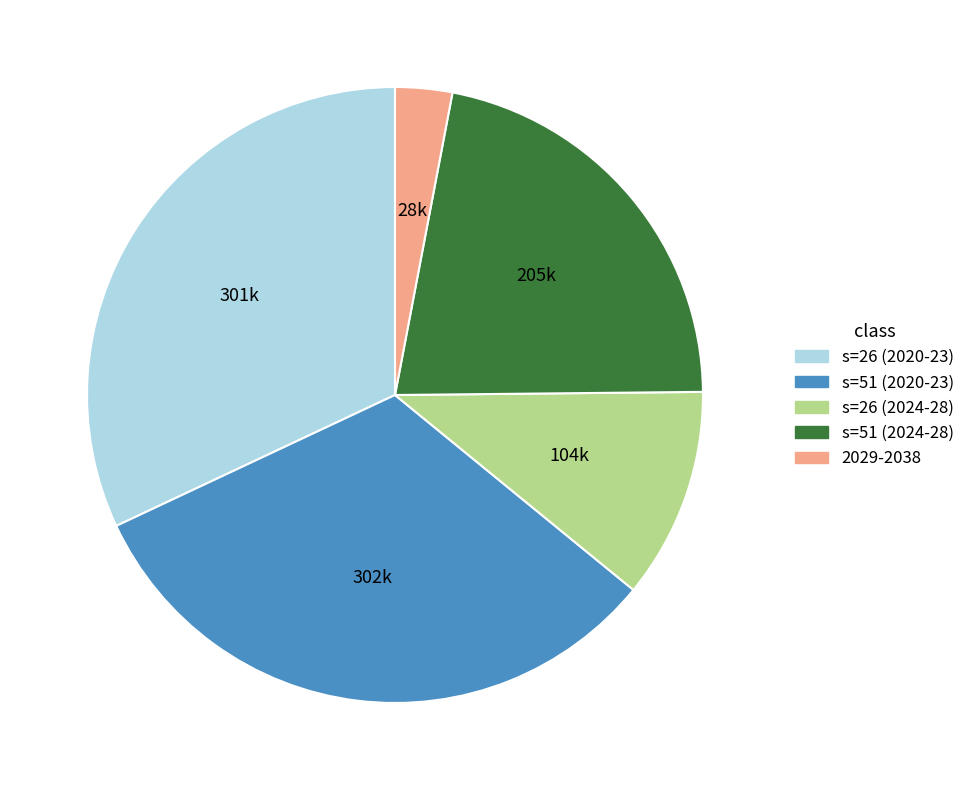

What is the smallest slice in the pie chart?

2029-2038